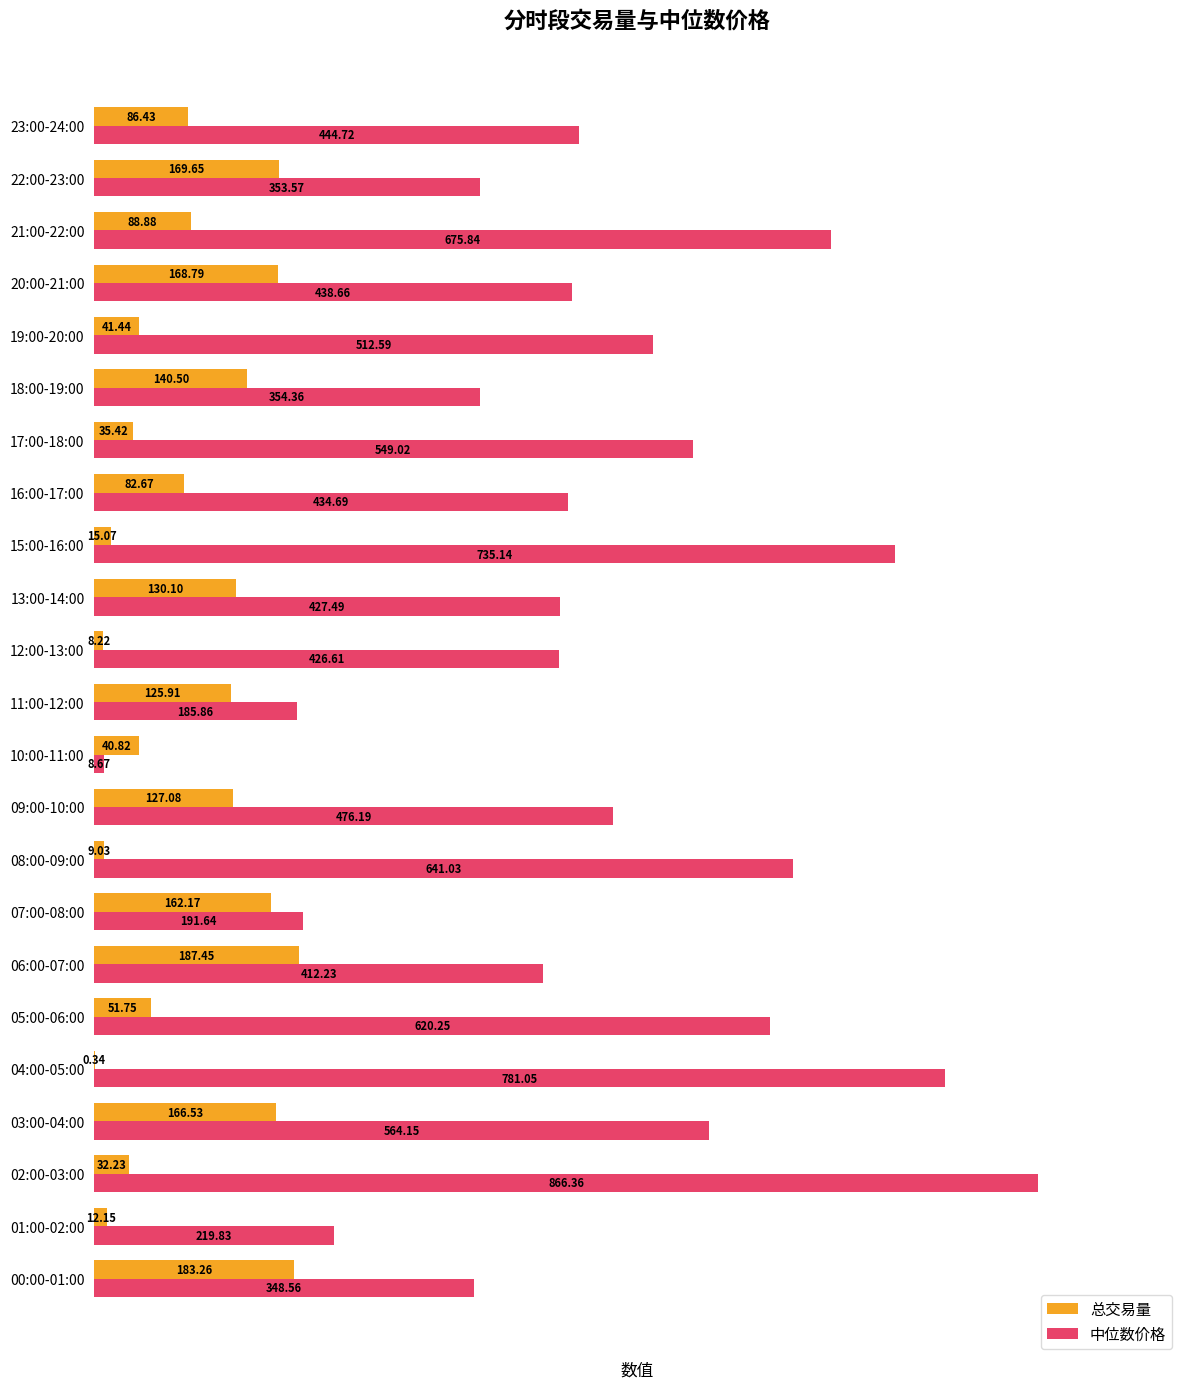

What is the sum of the 中位数价格 values at 13:00-14:00 and 01:00-02:00?

647.3